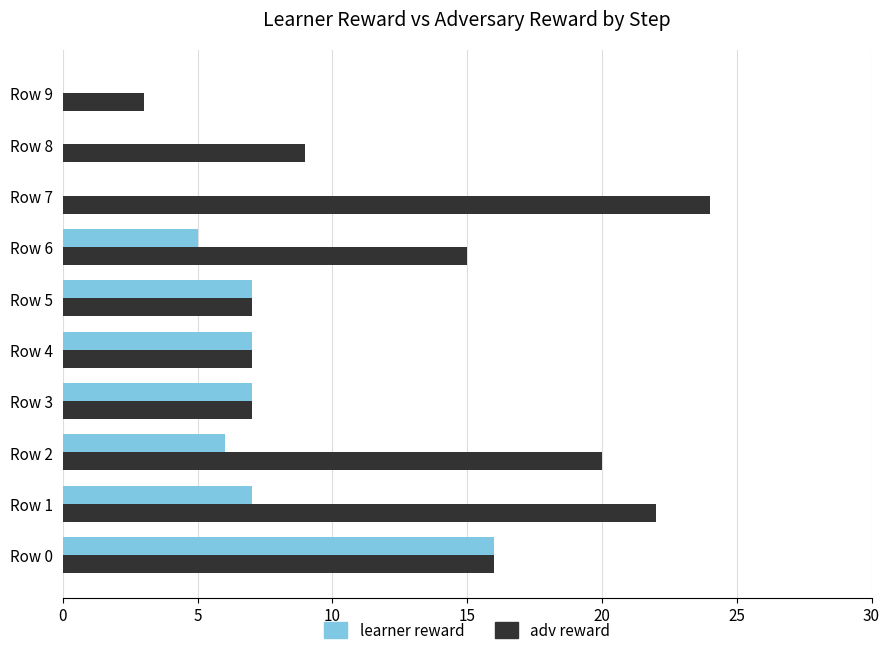

Which series has the largest range (max minus min)?

adv reward